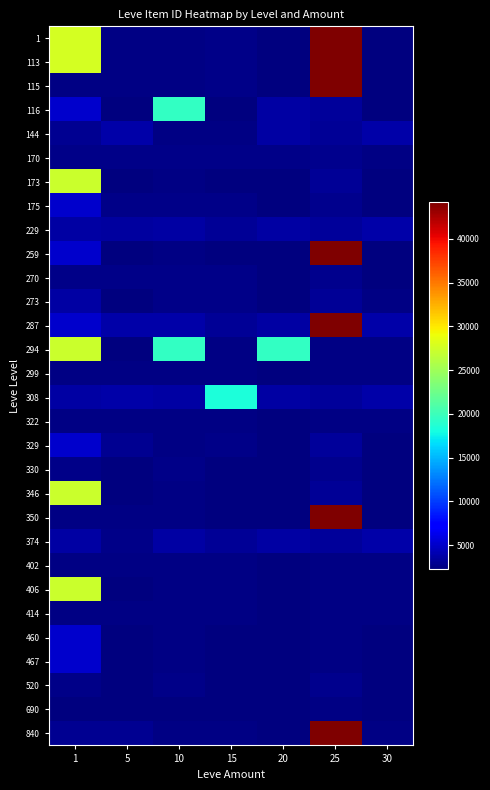

Reading left to right, list all the values displayed in this chart.

1: 1=27713	5=2494	10=2496	15=2680	20=2241	25=44147	30=2260
113: 1=27713	5=2494	10=2496	15=2680	20=2241	25=44147	30=2260
115: 1=2494	5=2494	10=2496	15=2680	20=2241	25=44147	30=2260
116: 1=5071	5=2226	10=19534	15=2236	20=3557	25=3352	30=2257
144: 1=3011	5=3767	10=2495	15=2497	20=3557	25=3096	30=3833
170: 1=2680	5=2680	10=2673	15=2656	20=2712	25=2753	30=2501
173: 1=27125	5=2230	10=2495	15=2236	20=2239	25=3068	30=2257
175: 1=5091	5=2656	10=2673	15=2680	20=2241	25=2753	30=2260
229: 1=3637	5=3450	10=3550	15=3045	20=3557	25=3352	30=3833
259: 1=5071	5=2230	10=2496	15=2236	20=2241	25=44147	30=2257
270: 1=2680	5=2680	10=2673	15=2680	20=2241	25=2753	30=2260
273: 1=3637	5=2226	10=2673	15=2673	20=2239	25=3096	30=2501
287: 1=5091	5=3767	10=3775	15=3045	20=3557	25=44147	30=3833
294: 1=27125	5=2230	10=19533	15=2471	20=19533	25=2473	30=2501
299: 1=2494	5=2494	10=2497	15=2497	20=2239	25=2473	30=2501
308: 1=3637	5=3767	10=3550	15=18363	20=3557	25=3352	30=3833
322: 1=2494	5=2494	10=2470	15=2471	20=2239	25=2473	30=2501
329: 1=5091	5=3011	10=2496	15=2656	20=2241	25=3352	30=2257
330: 1=2680	5=2230	10=2673	15=2241	20=2241	25=2753	30=2260
346: 1=27125	5=2226	10=2470	15=2236	20=2239	25=3068	30=2260
350: 1=2494	5=2494	10=2496	15=2236	20=2241	25=44147	30=2260
374: 1=3637	5=2662	10=3550	15=3045	20=3557	25=3352	30=3833
402: 1=2494	5=2494	10=2471	15=2471	20=2239	25=2473	30=2501
406: 1=27125	5=2226	10=2470	15=2471	20=2239	25=2473	30=2501
414: 1=2494	5=2494	10=2497	15=2497	20=2239	25=2473	30=2501
460: 1=5091	5=2230	10=2473	15=2236	20=2239	25=2473	30=2257
467: 1=5071	5=2230	10=2470	15=2236	20=2239	25=2473	30=2260
520: 1=2680	5=2230	10=2673	15=2236	20=2241	25=2753	30=2257
690: 1=2226	5=2226	10=2230	15=2236	20=2241	25=2473	30=2257
840: 1=3011	5=3011	10=2496	15=2497	20=2239	25=44147	30=2501